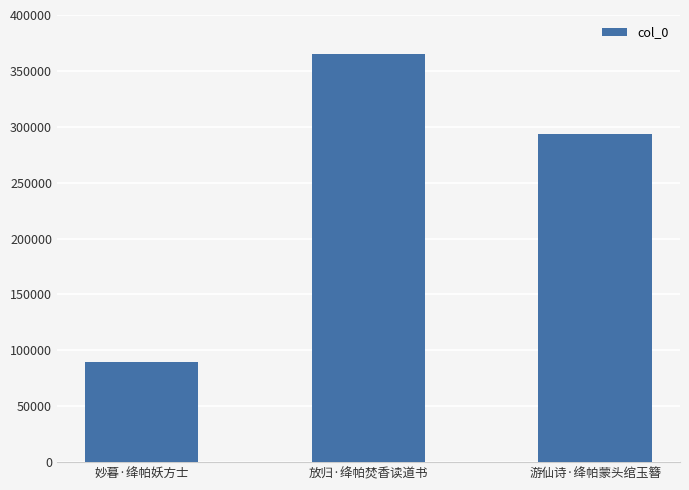

What is the minimum value shown in the chart?

89392